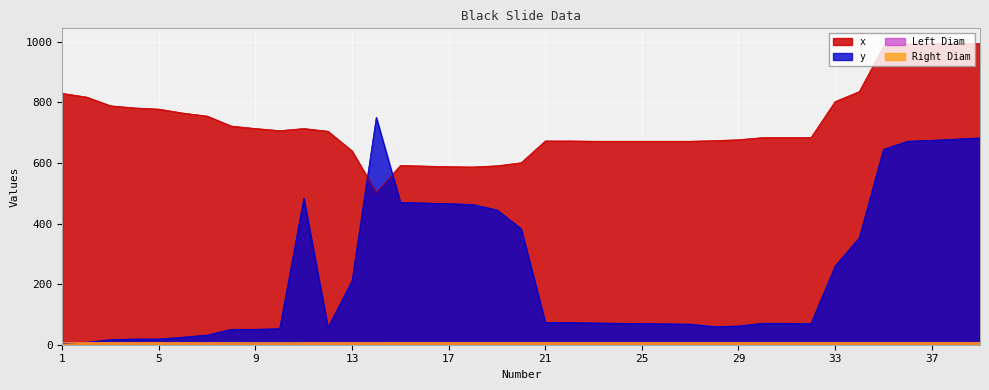

Reading left to right, list all the values displayed in this chart.

Left Diam: 1=6.8	2=6.7	3=6.7	4=6.7	5=6.7	6=6.6	7=6.3	8=6.0	9=5.9	10=6.0	11=6.3	12=6.4	13=6.5	14=6.4	15=6.7	16=6.7	17=6.7	18=6.7	19=6.7	20=6.7	21=6.7	22=6.7	23=6.7	24=6.7	25=6.7	26=6.7	27=6.7	28=6.7	29=6.7	30=6.7	31=6.7	32=6.6	33=6.6	34=6.6	35=6.6	36=6.7	37=6.7	38=6.6	39=6.6
Right Diam: 1=7.1	2=7.1	3=7.1	4=7.1	5=7.2	6=7.1	7=7.1	8=6.8	9=6.5	10=6.4	11=6.6	12=6.7	13=6.7	14=6.7	15=7.2	16=7.2	17=7.1	18=7.2	19=7.2	20=7.2	21=7.2	22=7.1	23=7.1	24=7.1	25=7.1	26=7.2	27=7.1	28=7.1	29=7.1	30=7.1	31=7.1	32=7.2	33=7.2	34=7.2	35=7.2	36=7.3	37=7.2	38=7.2	39=7.2
x: 1=830.0	2=818.0	3=789.0	4=782.0	5=778.0	6=765.0	7=755.0	8=722.0	9=714.0	10=707.0	11=714.0	12=705.0	13=640.0	14=503.0	15=592.0	16=590.0	17=588.0	18=587.0	19=591.0	20=601.0	21=673.0	22=673.0	23=672.0	24=672.0	25=672.0	26=672.0	27=672.0	28=674.0	29=677.0	30=684.0	31=684.0	32=684.0	33=803.0	34=836.0	35=984.0	36=993.0	37=994.0	38=995.0	39=994.0
y: 1=5.0	2=8.0	3=17.0	4=19.0	5=19.0	6=25.0	7=32.0	8=51.0	9=51.0	10=53.0	11=484.0	12=57.0	13=212.0	14=751.0	15=470.0	16=468.0	17=466.0	18=463.0	19=445.0	20=383.0	21=74.0	22=73.0	23=72.0	24=71.0	25=70.0	26=69.0	27=68.0	28=60.0	29=62.0	30=71.0	31=71.0	32=70.0	33=260.0	34=353.0	35=645.0	36=672.0	37=675.0	38=679.0	39=683.0